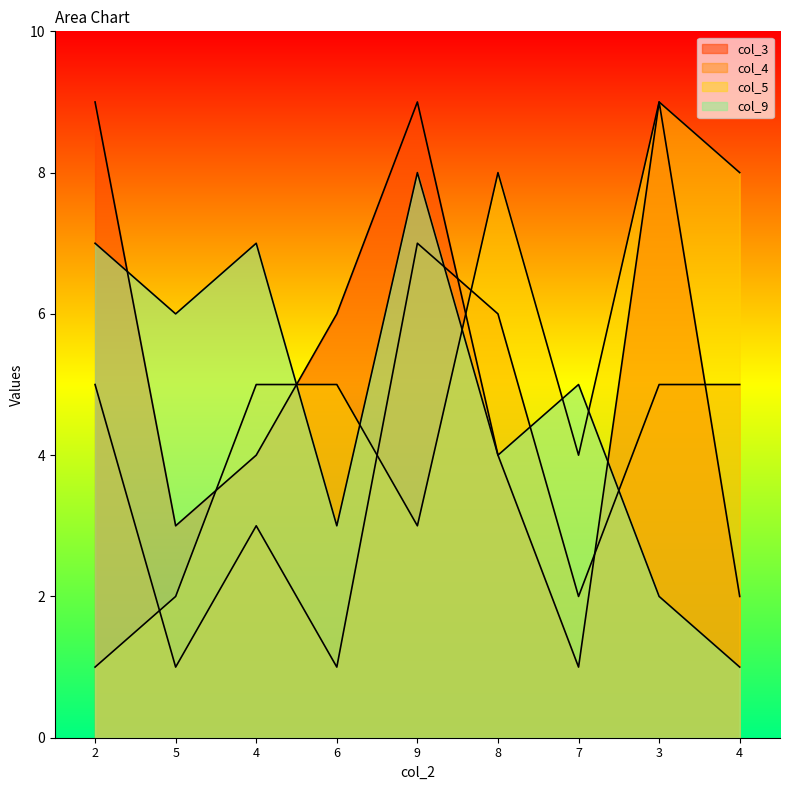

Which category has the highest value in the col_5 series?

3